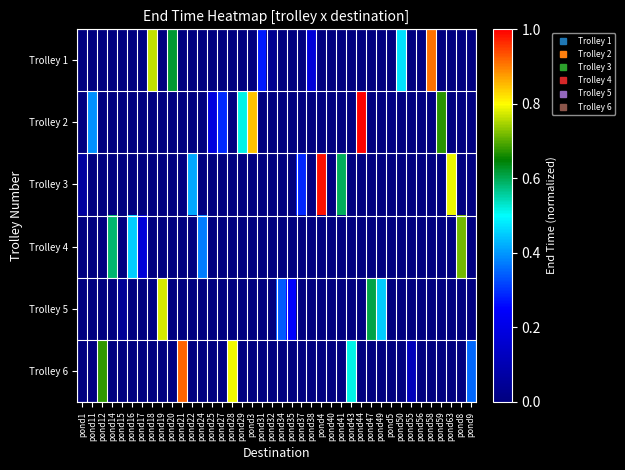

Which series has the largest total across all categories?

Trolley 2